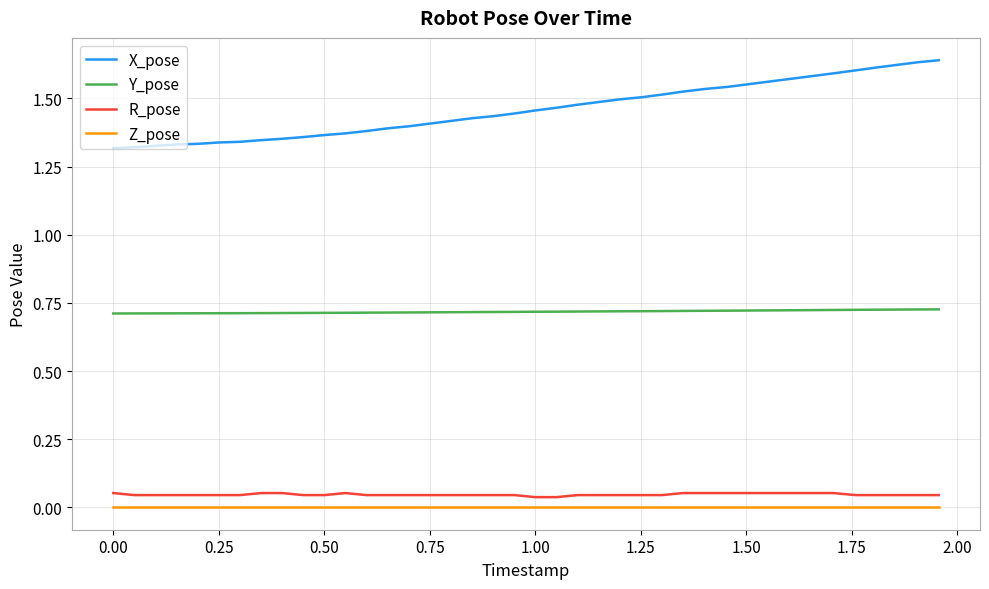

Which series has the largest range (max minus min)?

X_pose